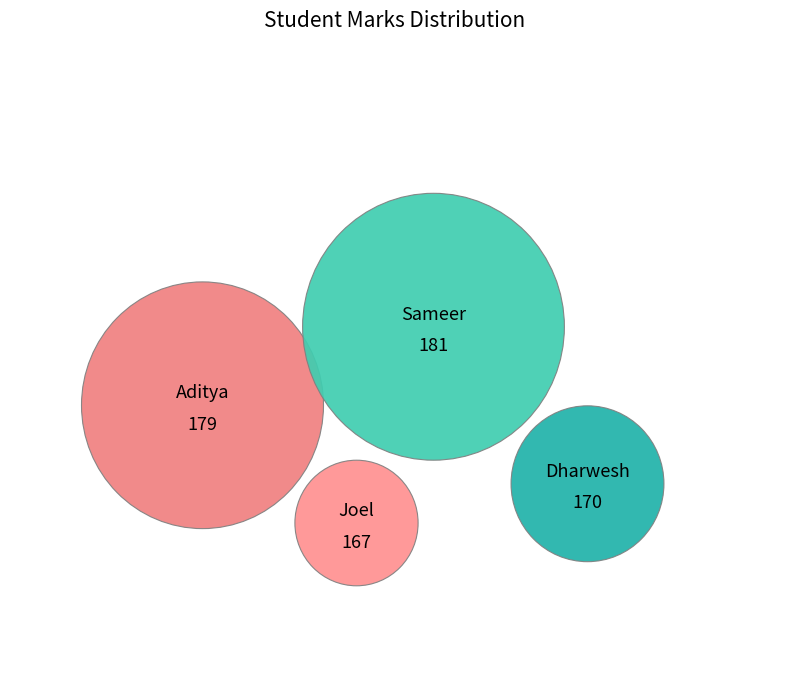

To the nearest percent, what is the difference between the largest and smallest slice percentages?

2%